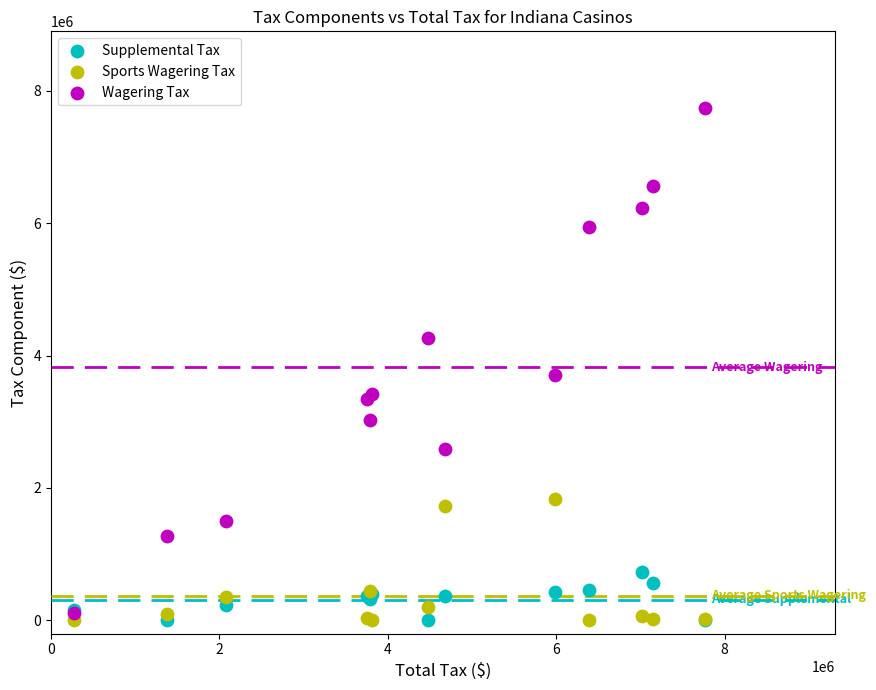

In the Wagering Tax series, what Y value is closest to 3926454?

3713692.0